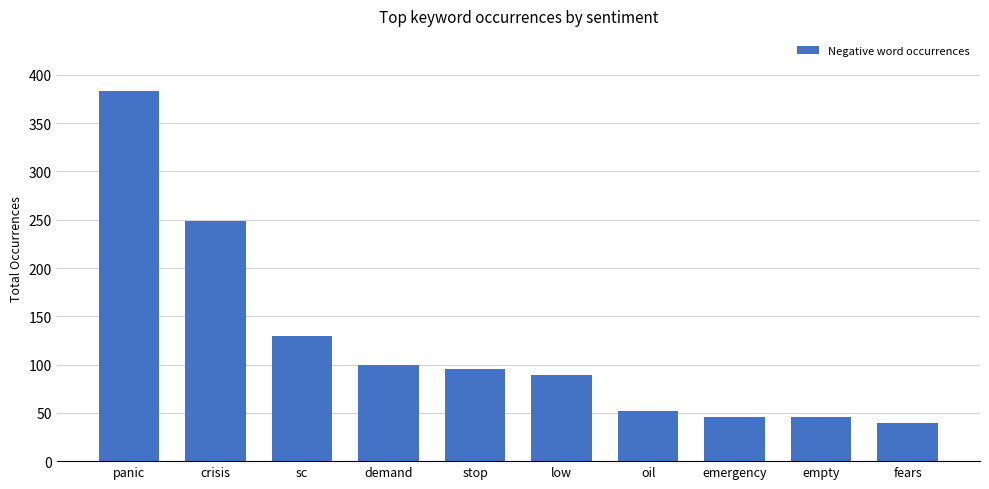

How many bars are there in total?

10